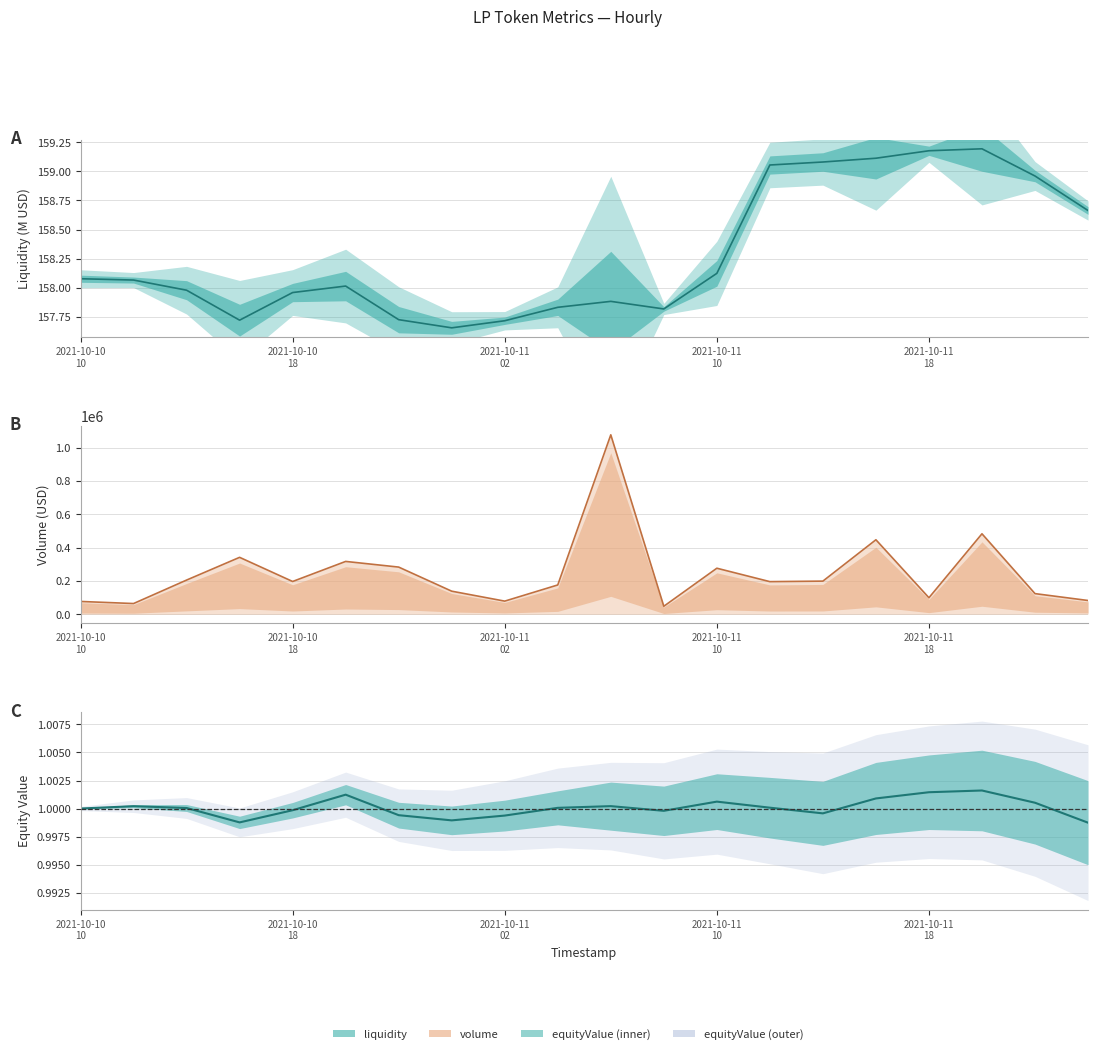

Does the chart display data point markers on the line(s)?

No